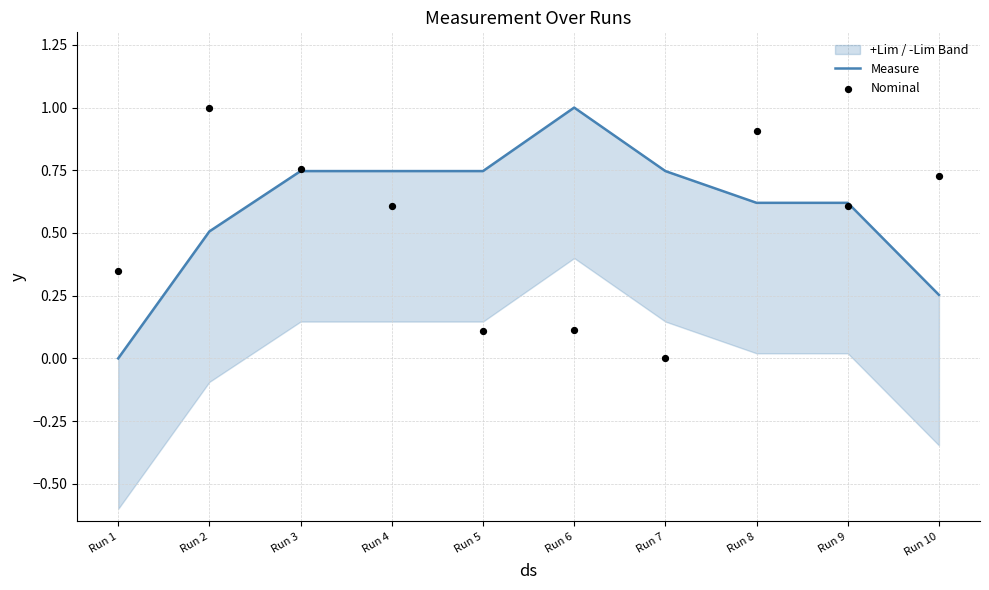

Is the value of Measure at Run 4 greater than the value of Nominal at Run 1?

Yes